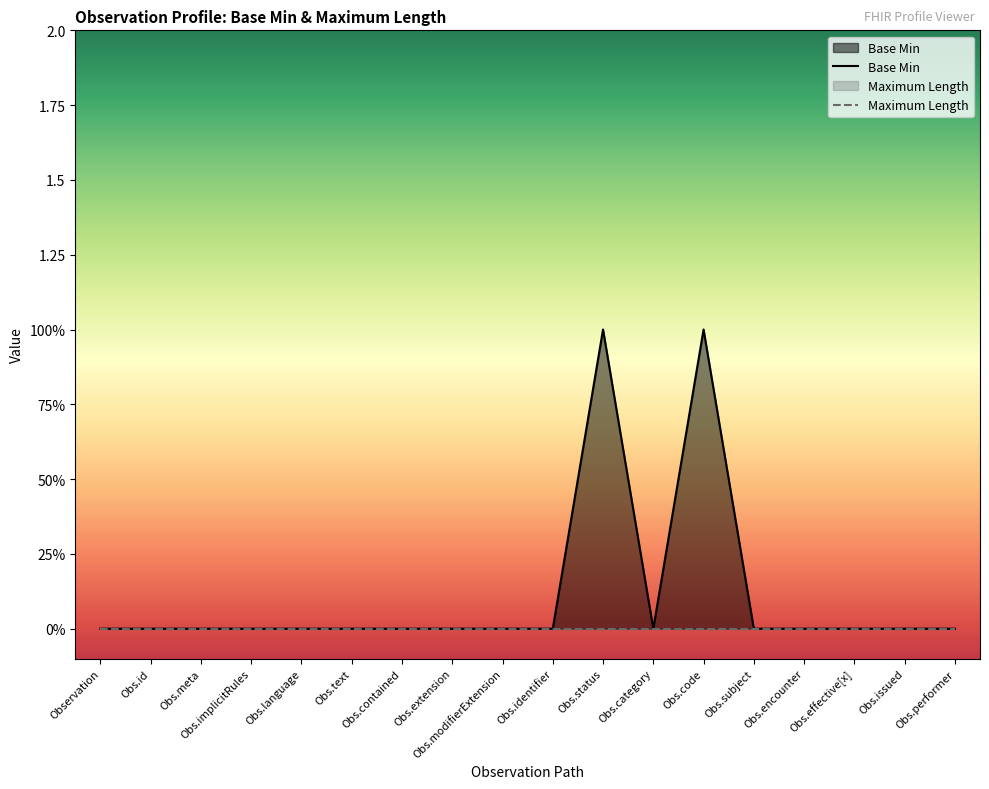

What is the label of the 17th point from the right?

Obs.id